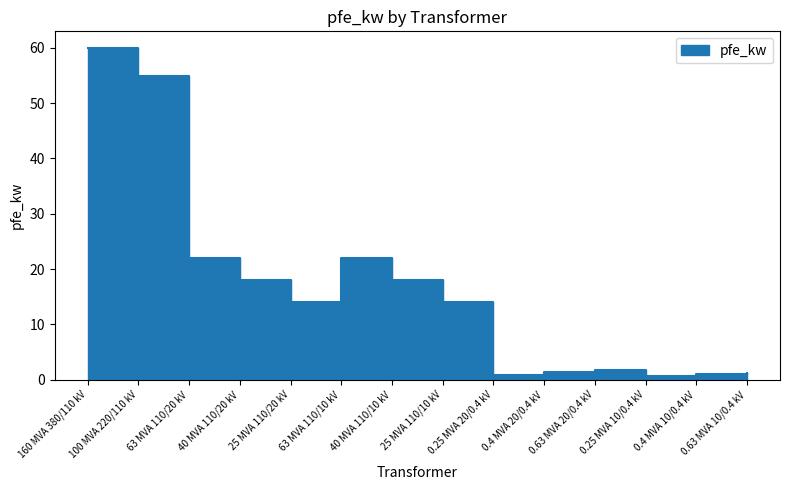

How many distinct data groups are displayed?

1